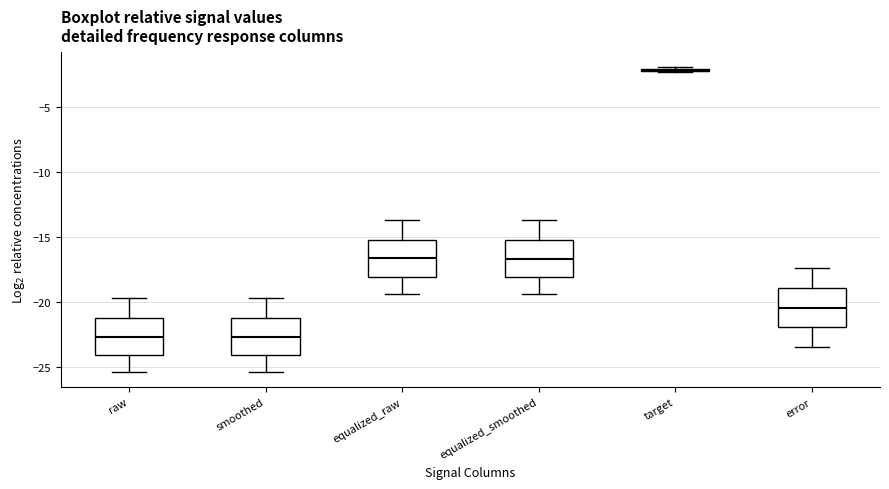

Reading left to right, transcribe this box plot: for each box, give where its median line is, the range the box spans, and where its two whiskers end, as read against the y-axis. The values are not printed on the chart, so give them approximately, as read against the axis.

raw: median -22.5, box -24.0 to -21.0, whiskers -25.5 to -19.5
smoothed: median -22.5, box -24.0 to -21.0, whiskers -25.5 to -19.5
equalized_raw: median -16.5, box -18.0 to -15.0, whiskers -19.5 to -13.5
equalized_smoothed: median -16.5, box -18.0 to -15.0, whiskers -19.5 to -13.5
target: box collapsed to a line at -2.0, whiskers -2.5 to -2.0
error: median -20.5, box -22.0 to -19.0, whiskers -23.5 to -17.5